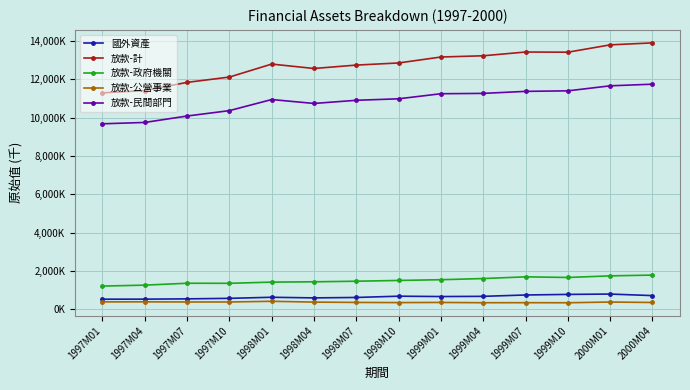

List the labels in order of 國外資產 value, smallest first.

1997M01, 1997M04, 1997M07, 1997M10, 1998M04, 1998M07, 1998M01, 1999M01, 1999M04, 1998M10, 2000M04, 1999M07, 1999M10, 2000M01